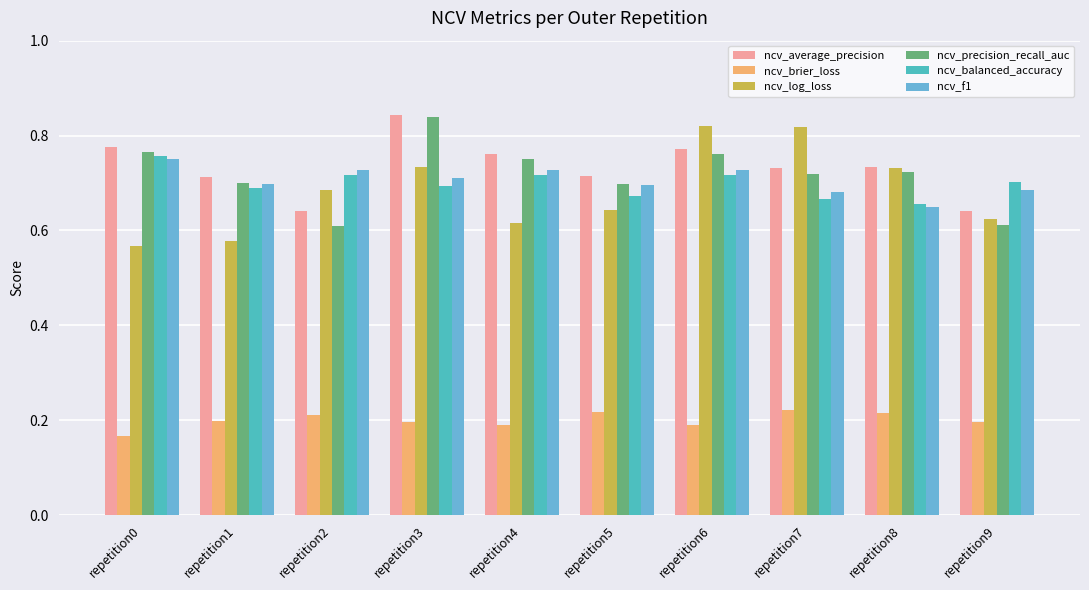

What is the total value across all series at repetition0?

3.8